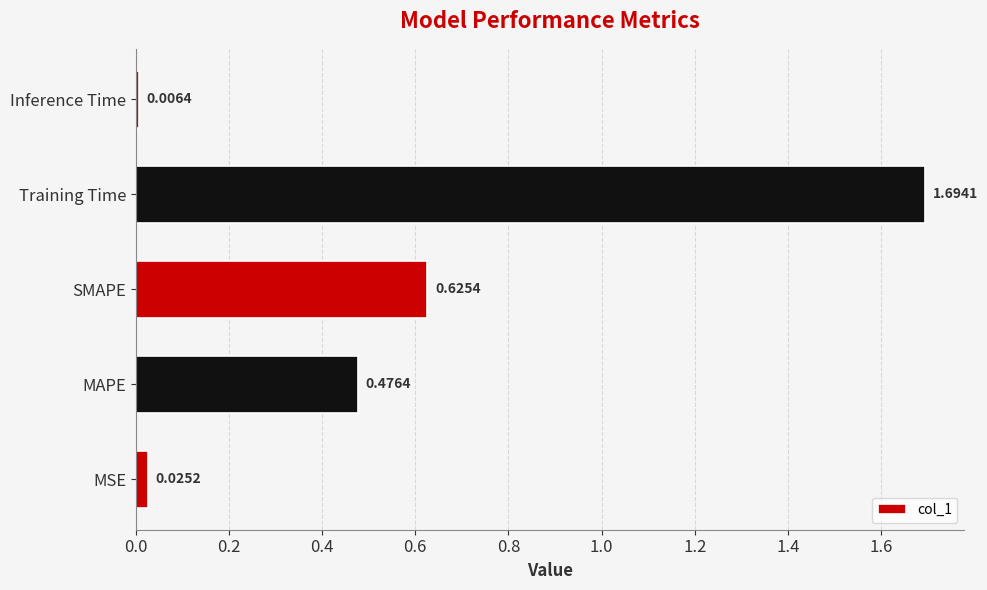

List the labels in order of value, largest first.

Training Time, SMAPE, MAPE, MSE, Inference Time